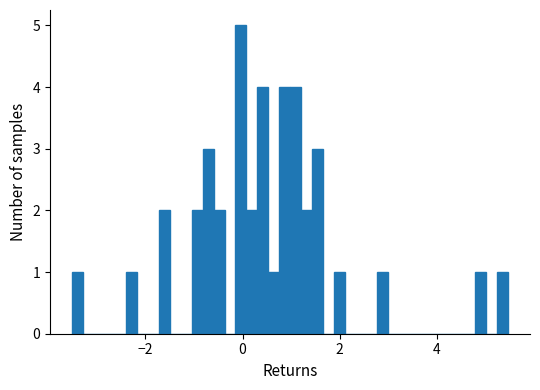

Read against the x-axis, roughly where is the centre of the tallest bar?

0.0